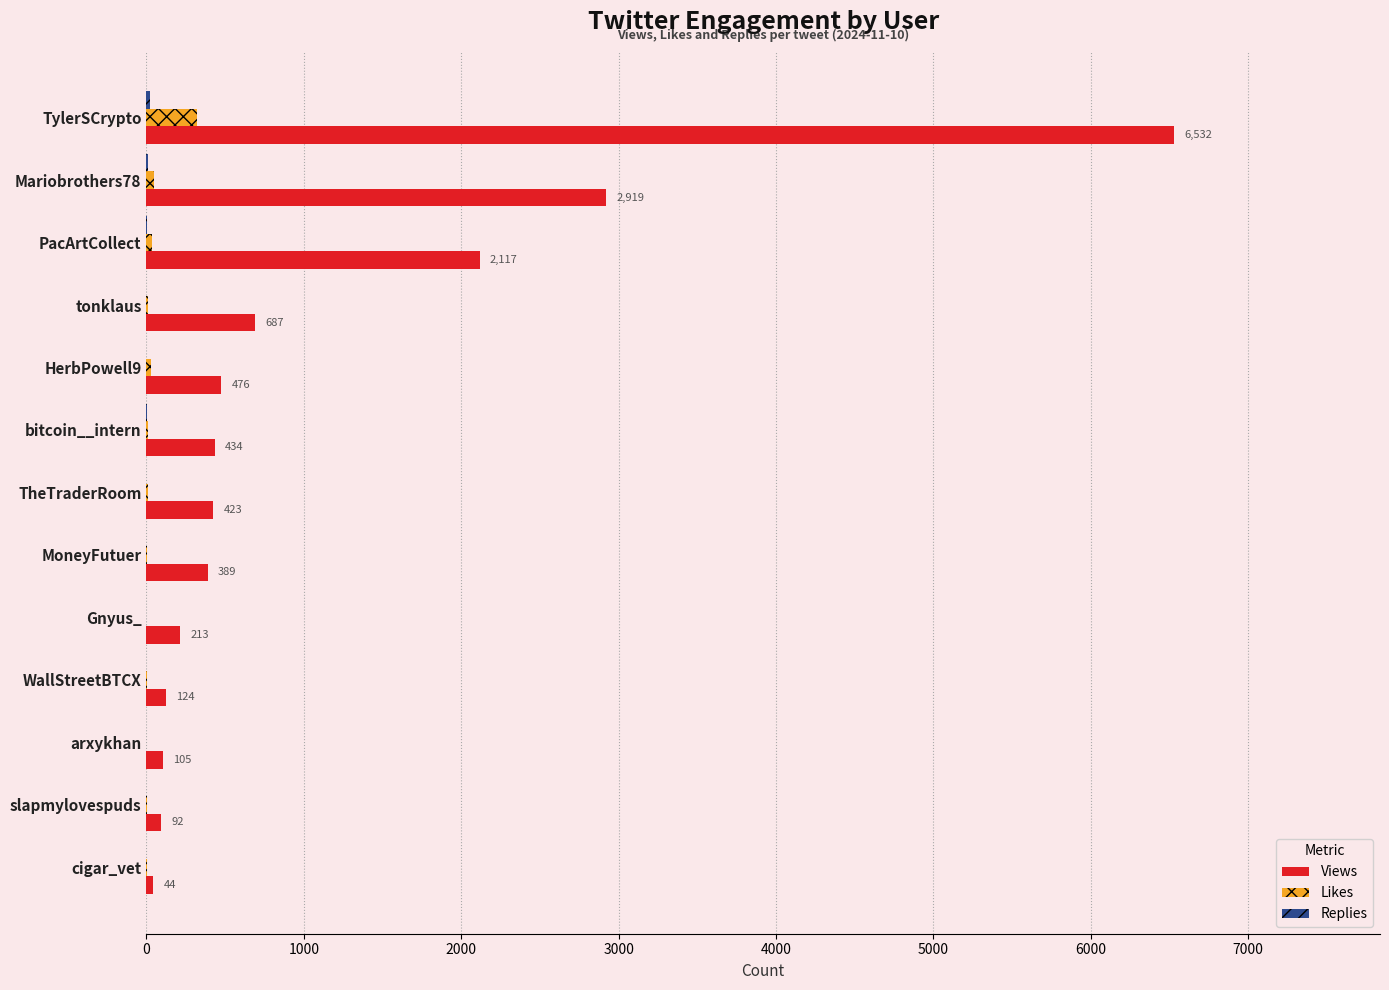

The Likes series shows 0 at Gnyus_. True or false?

True